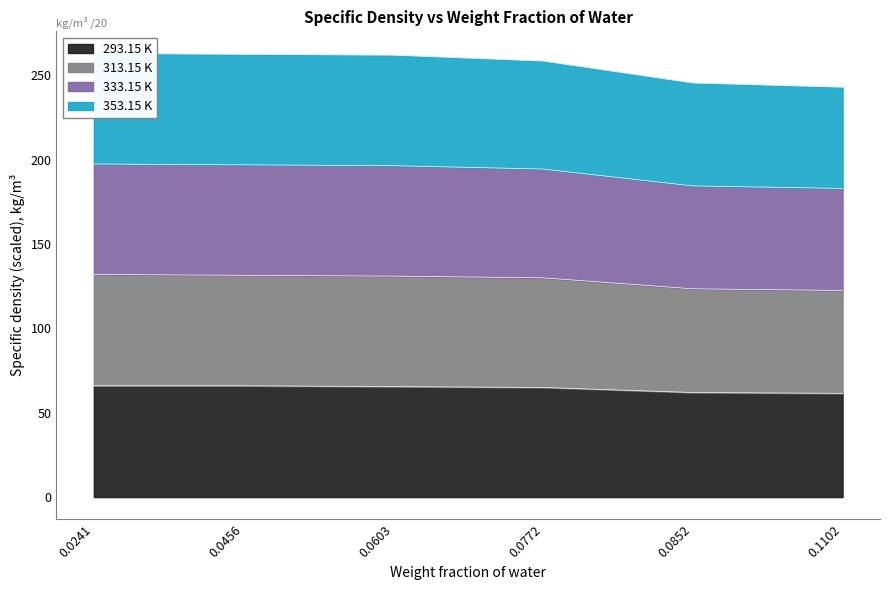

The value of 293.15 K at 0.0772 is 93.6. True or false?

False